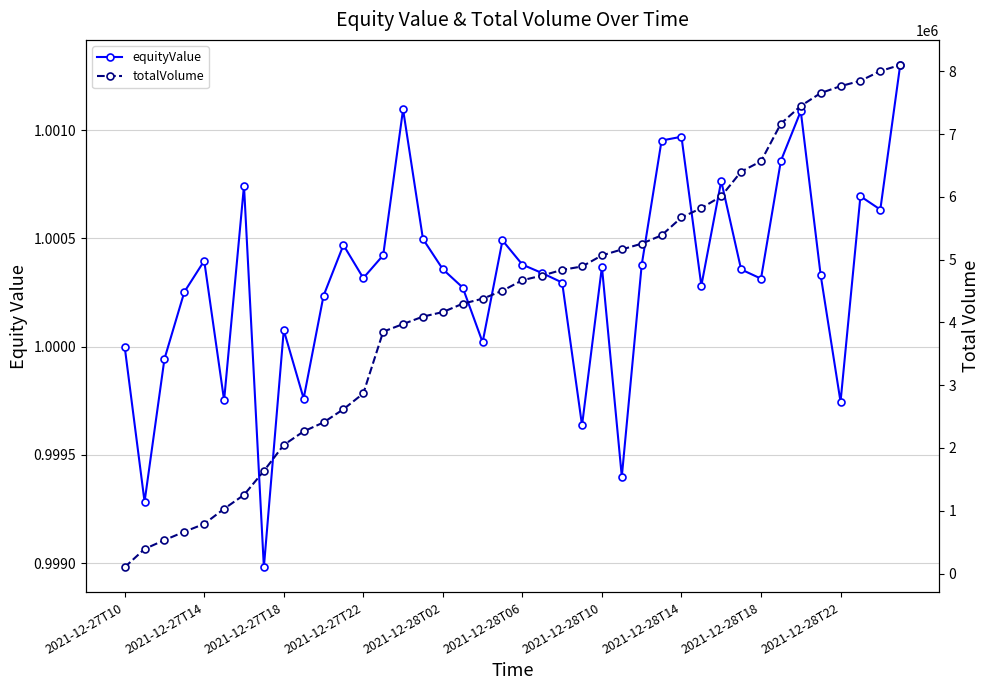

What position from the right is 11?

29